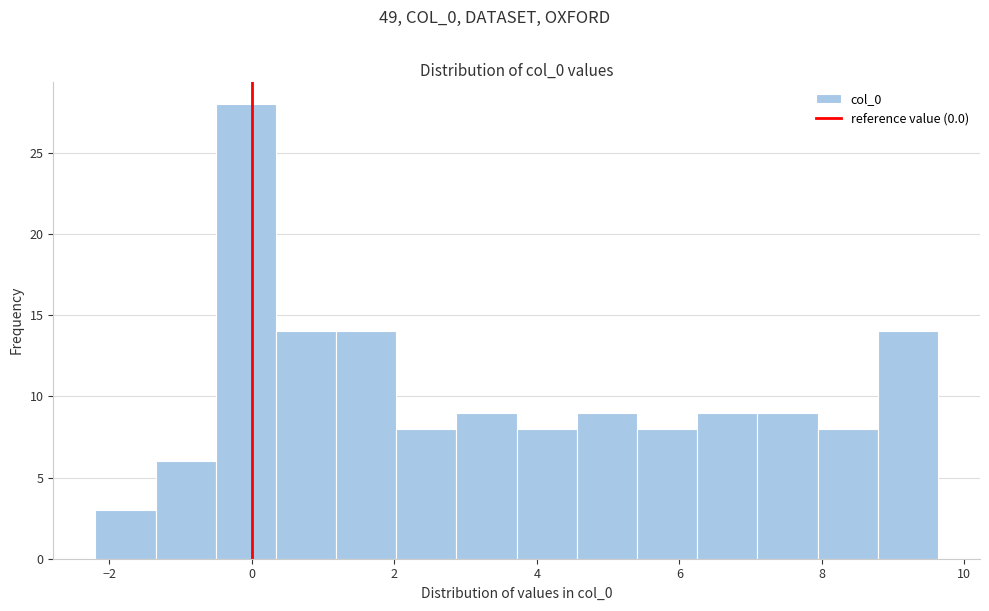

Reading left to right, list every bar in this chart as the range it spans on the x-axis followed by its height. Neither the bar edges nor the heights are printed on the chart, so give them approximately, as read against the axes.

-2.2 to -1.4: 3
-1.4 to -0.6: 6
-0.6 to 0.4: 28
0.4 to 1.2: 14
1.2 to 2.0: 14
2.0 to 2.8: 8
2.8 to 3.8: 9
3.8 to 4.6: 8
4.6 to 5.4: 9
5.4 to 6.2: 8
6.2 to 7.0: 9
7.0 to 8.0: 9
8.0 to 8.8: 8
8.8 to 9.6: 14